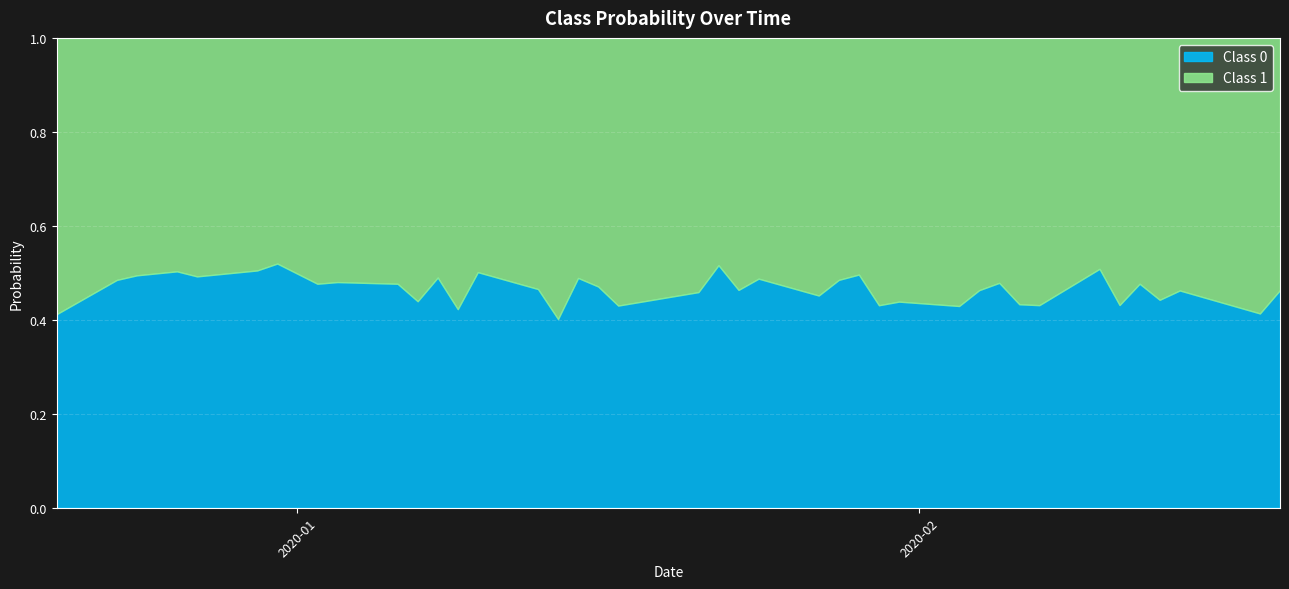

The value of Class 1 at 2020-01-17 is 0.9. True or false?

False